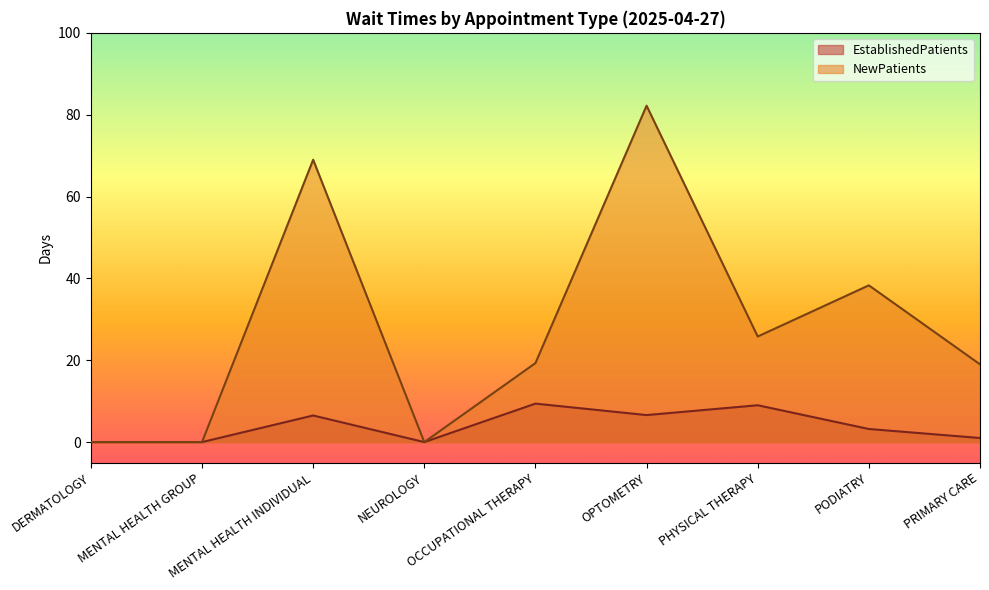

Which series changed the most between OPTOMETRY and PRIMARY CARE?

NewPatients